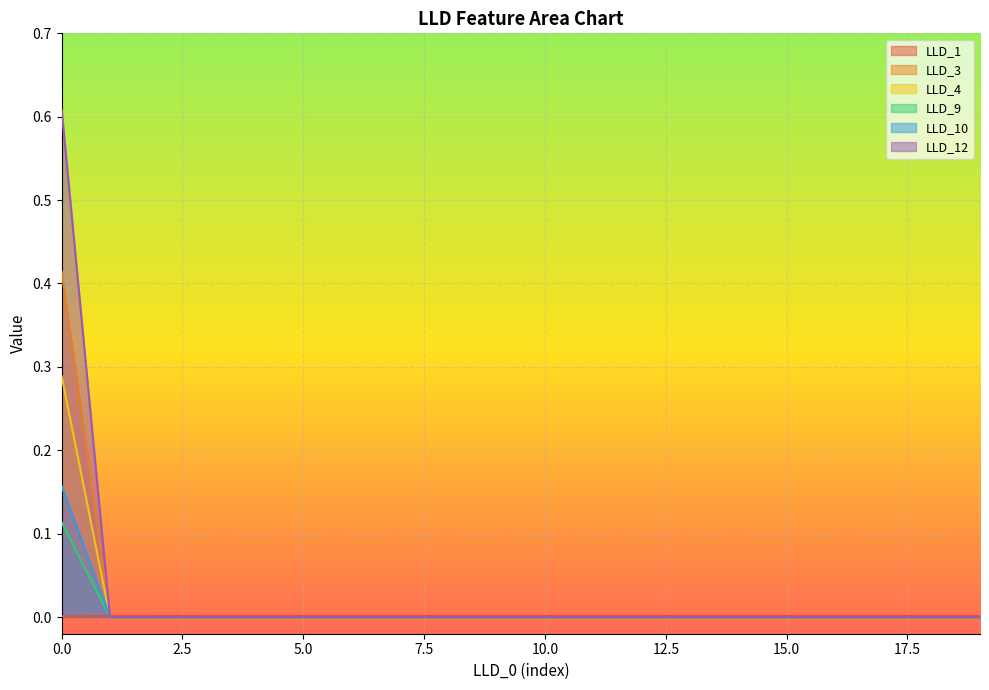

Reading right to left, what are all the values shown in this chart?

LLD_1: 19=0.0	18=0.0	17=0.0	16=0.0	15=0.0	14=0.0	13=0.0	12=0.0	11=0.0	10=0.0	9=0.0	8=0.0	7=0.0	6=0.0	5=0.0	4=0.0	3=0.0	2=0.0	1=0.0	0=0.0
LLD_3: 19=0.0	18=0.0	17=0.0	16=0.0	15=0.0	14=0.0	13=0.0	12=0.0	11=0.0	10=0.0	9=0.0	8=0.0	7=0.0	6=0.0	5=0.0	4=0.0	3=0.0	2=0.0	1=0.0	0=0.6
LLD_4: 19=0.0	18=0.0	17=0.0	16=0.0	15=0.0	14=0.0	13=0.0	12=0.0	11=0.0	10=0.0	9=0.0	8=0.0	7=0.0	6=0.0	5=0.0	4=0.0	3=0.0	2=0.0	1=0.0	0=0.4
LLD_9: 19=0.0	18=0.0	17=0.0	16=0.0	15=0.0	14=0.0	13=0.0	12=0.0	11=0.0	10=0.0	9=0.0	8=0.0	7=0.0	6=0.0	5=0.0	4=0.0	3=0.0	2=0.0	1=0.0	0=0.1
LLD_10: 19=0.0	18=0.0	17=0.0	16=0.0	15=0.0	14=0.0	13=0.0	12=0.0	11=0.0	10=0.0	9=0.0	8=0.0	7=0.0	6=0.0	5=0.0	4=0.0	3=0.0	2=0.0	1=0.0	0=0.3
LLD_12: 19=0.0	18=0.0	17=0.0	16=0.0	15=0.0	14=0.0	13=0.0	12=0.0	11=0.0	10=0.0	9=0.0	8=0.0	7=0.0	6=0.0	5=0.0	4=0.0	3=0.0	2=0.0	1=0.0	0=0.2